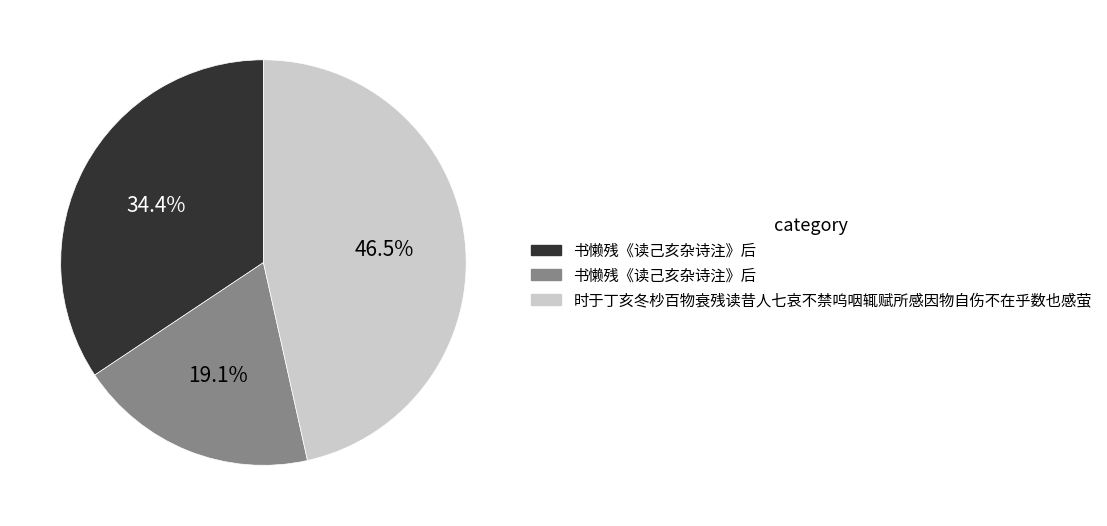

To the nearest percent, what is the difference between the largest and smallest slice percentages?

27%